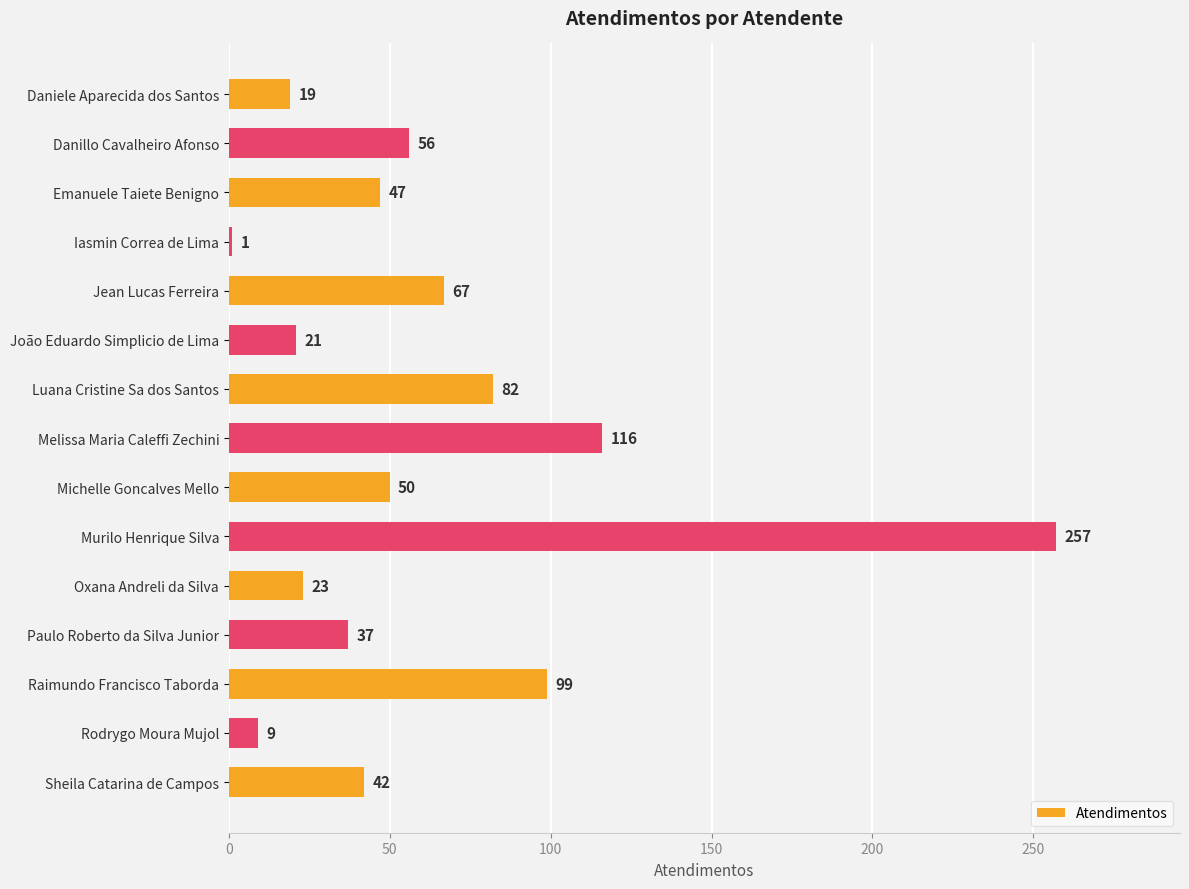

Are the bars grouped side by side (vs. stacked)?

No